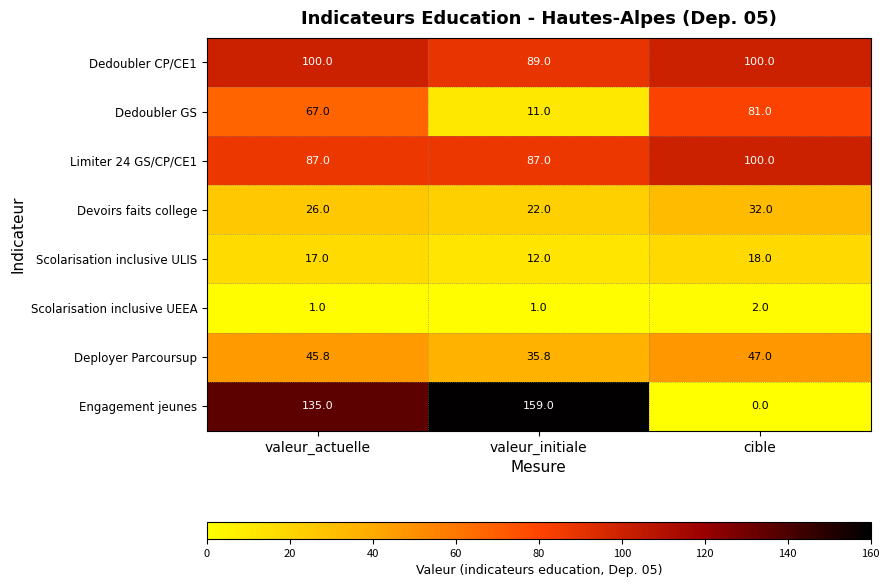

The Dedoubler CP/CE1 series shows 100.0 at cible. True or false?

True